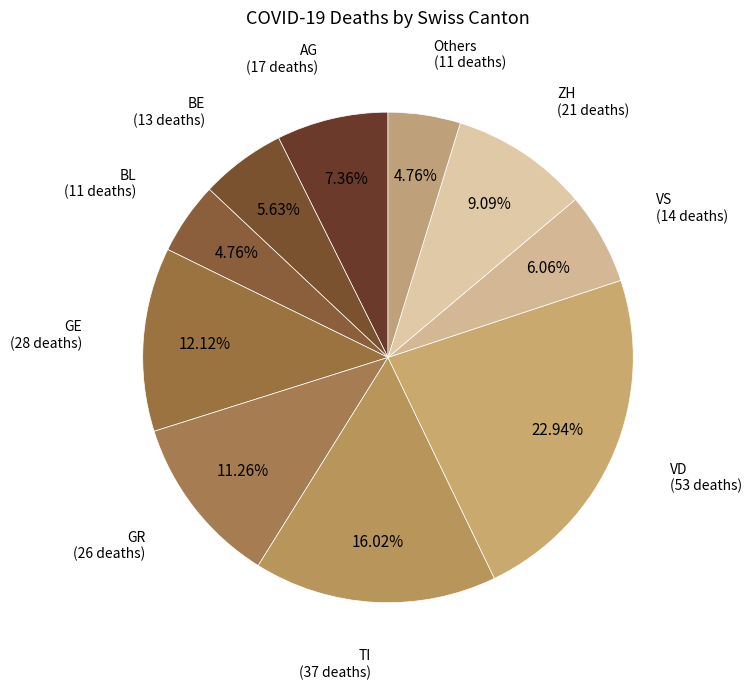

To the nearest percent, what is the difference between the GE and TI slice percentages?

4%